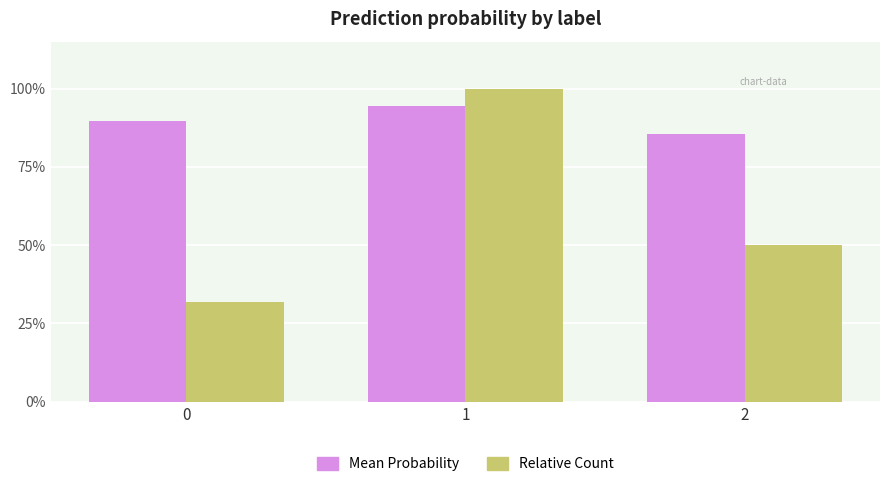

Is it true that Relative Count equals 1.0 at 1?

True